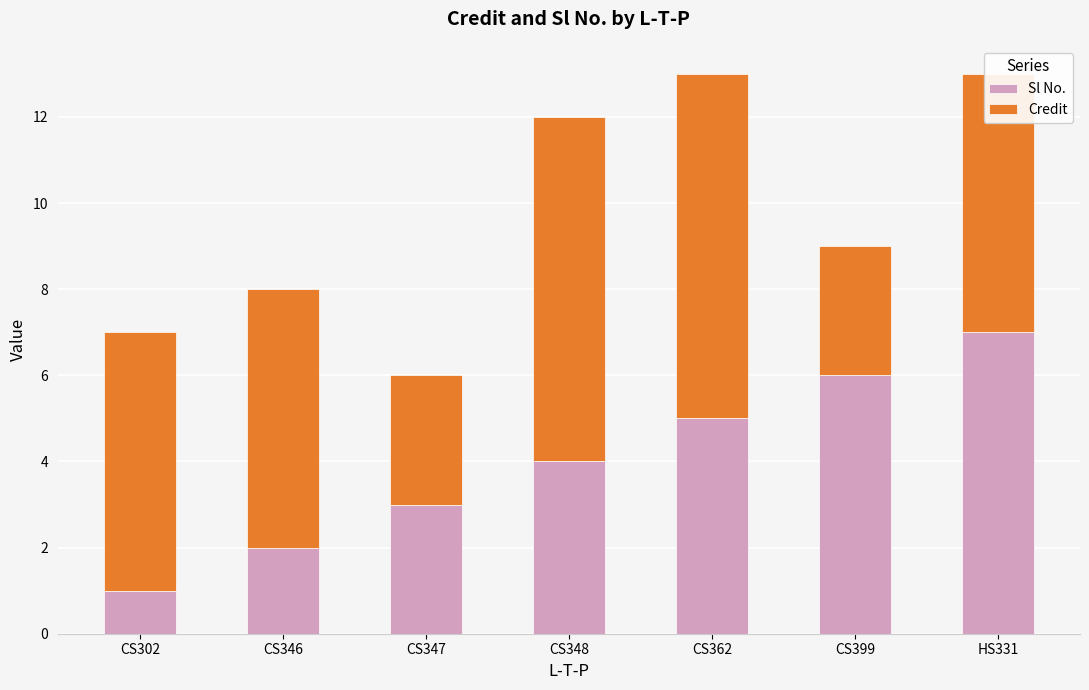

True or false: Sl No. has a value of 8 at CS399.

False